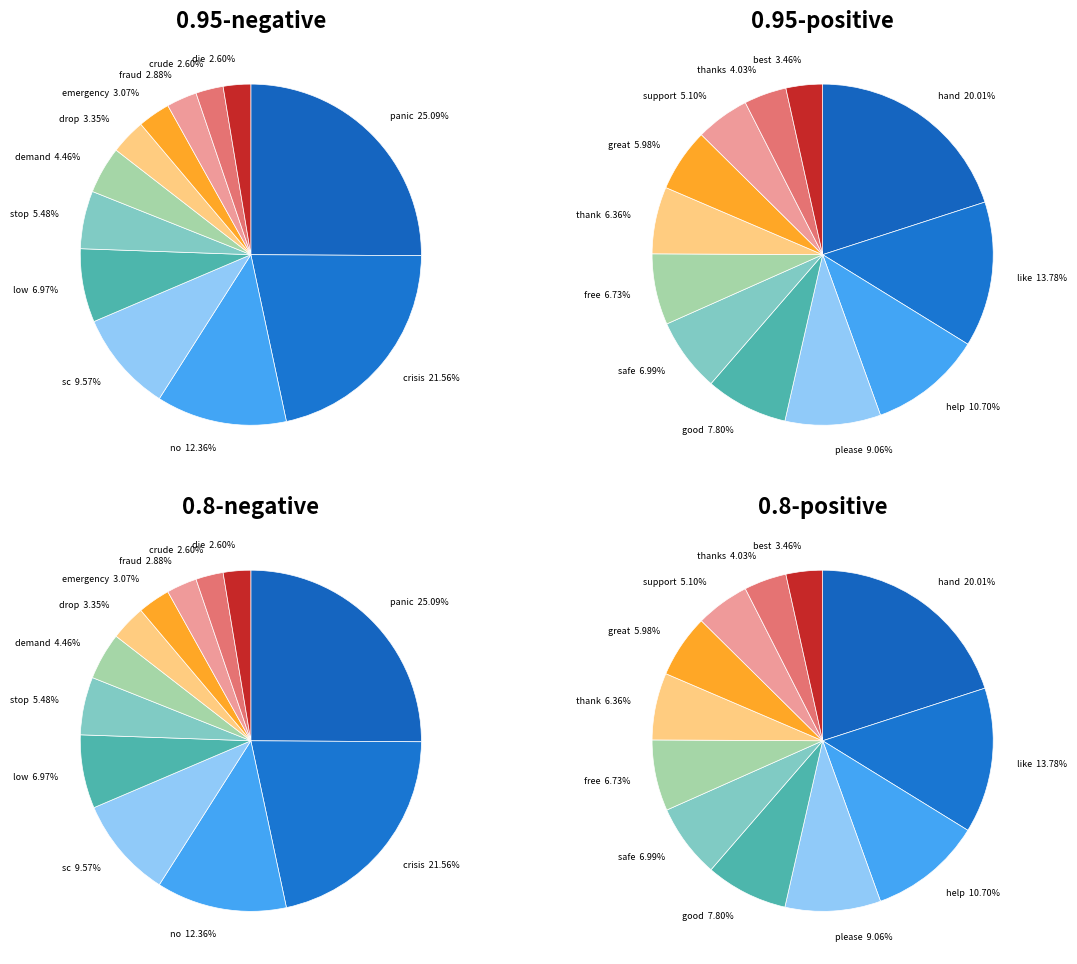

To the nearest percent, what portion does sc represent?

10%